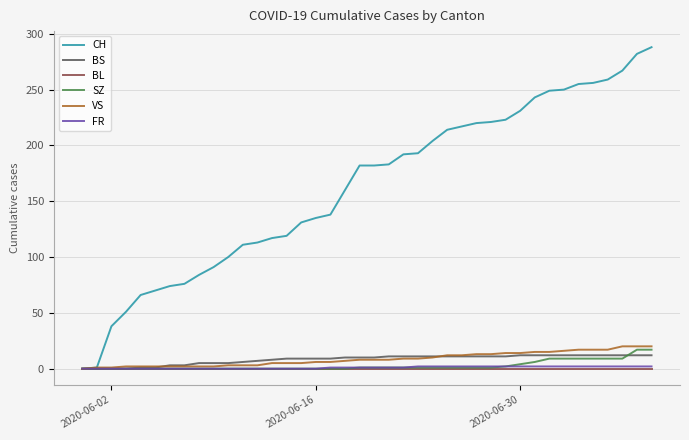

Which series has the largest total across all categories?

CH